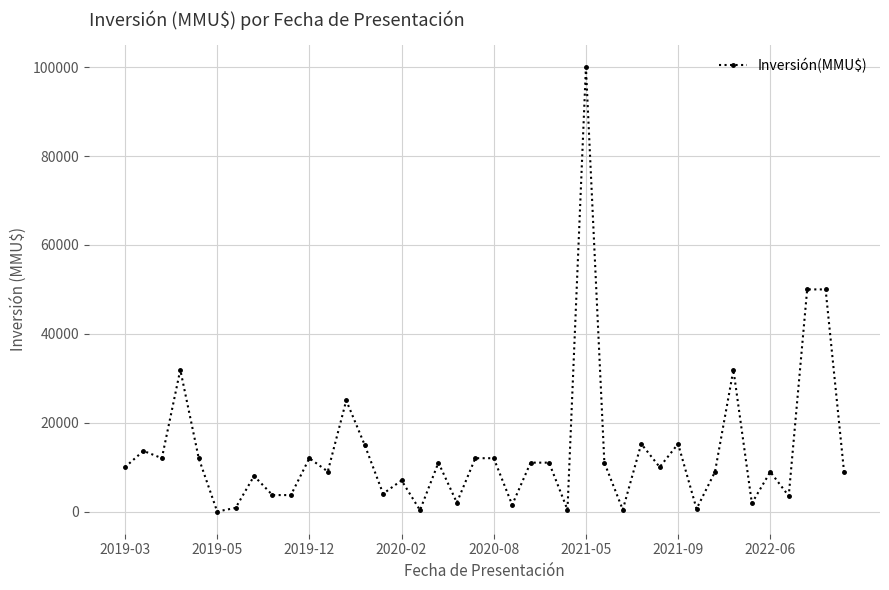

Does the chart display data point markers on the line(s)?

Yes